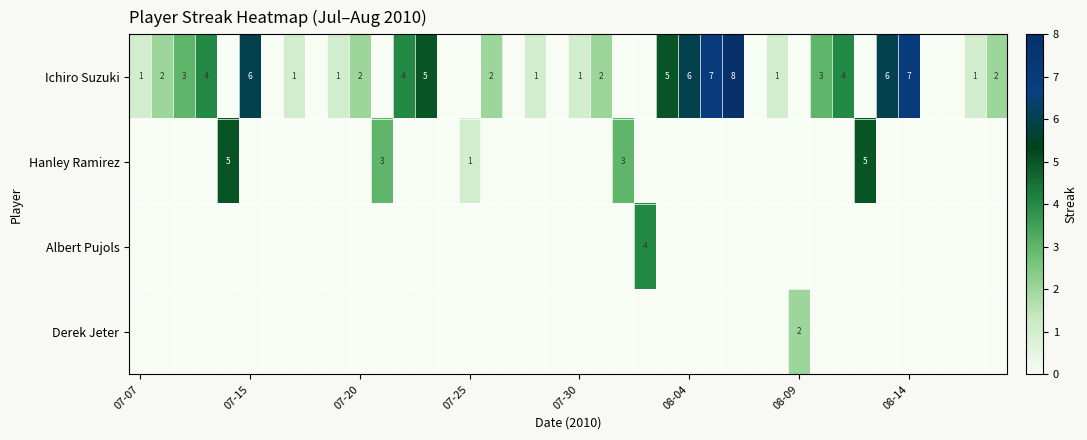

At which label does Derek Jeter reach its minimum?

07-07